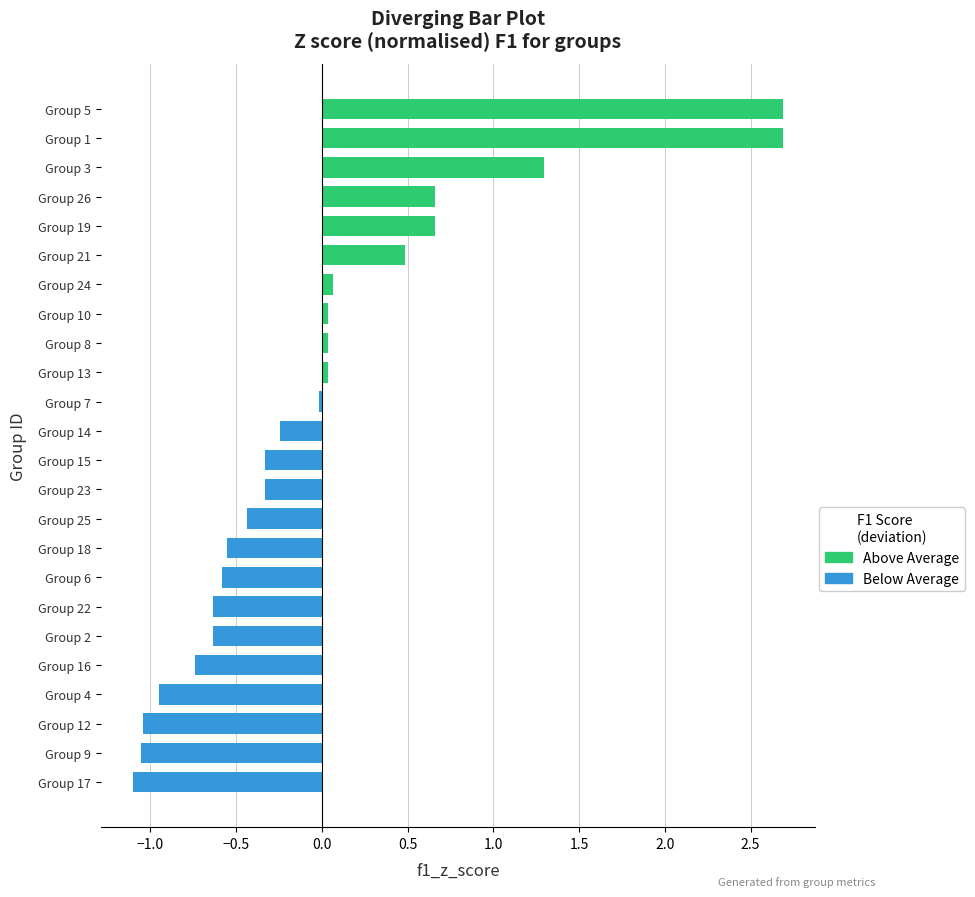

Rank the categories by value from lowest to highest.

17, 9, 12, 4, 16, 2, 22, 6, 18, 25, 15, 23, 14, 7, 8, 10, 13, 24, 21, 19, 26, 3, 1, 5